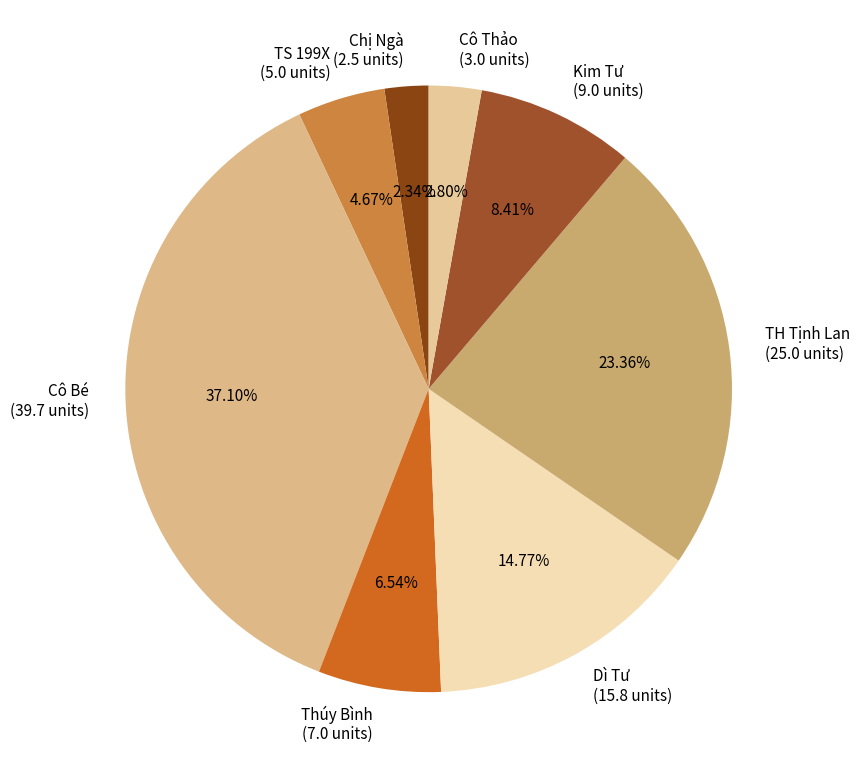

What is the ratio of the value at Dì Tư to the value at Cô Thảo?

5.3